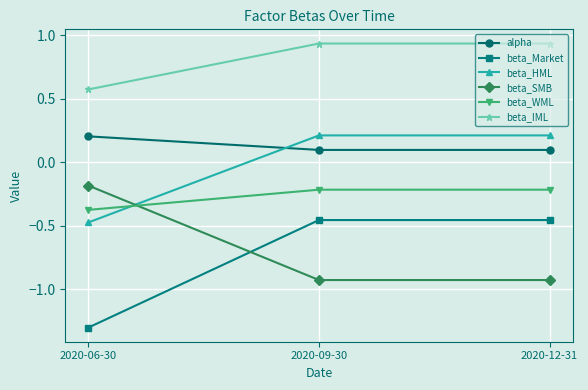

At which label does beta_HML first exceed 0?

2020-09-30